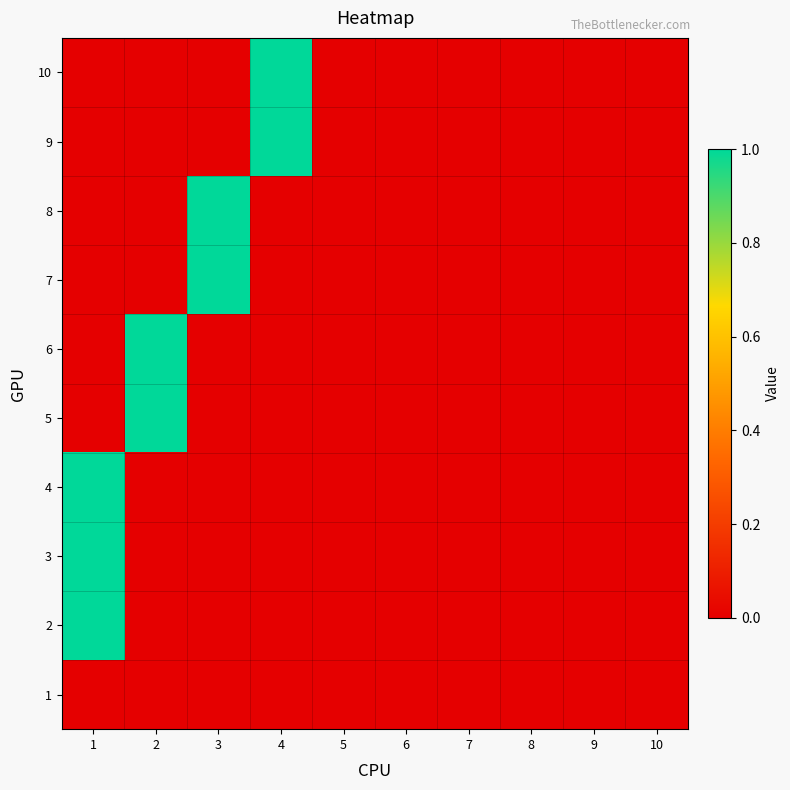

At which category is the sum across all series the highest?

1